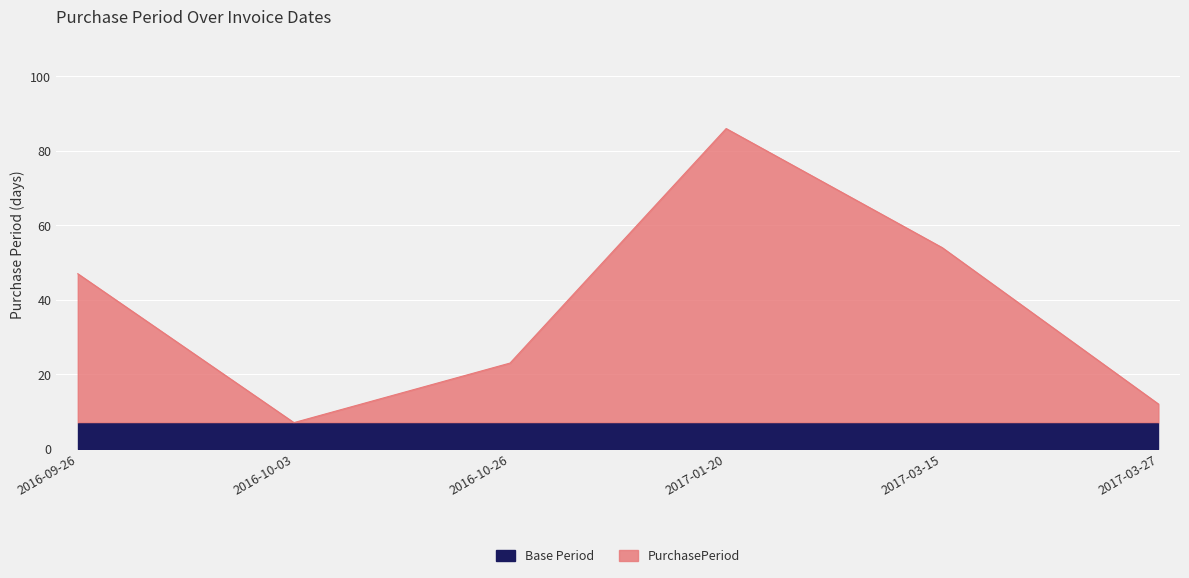

How many interior local peaks (higher than both neighbors) does the data have?

1